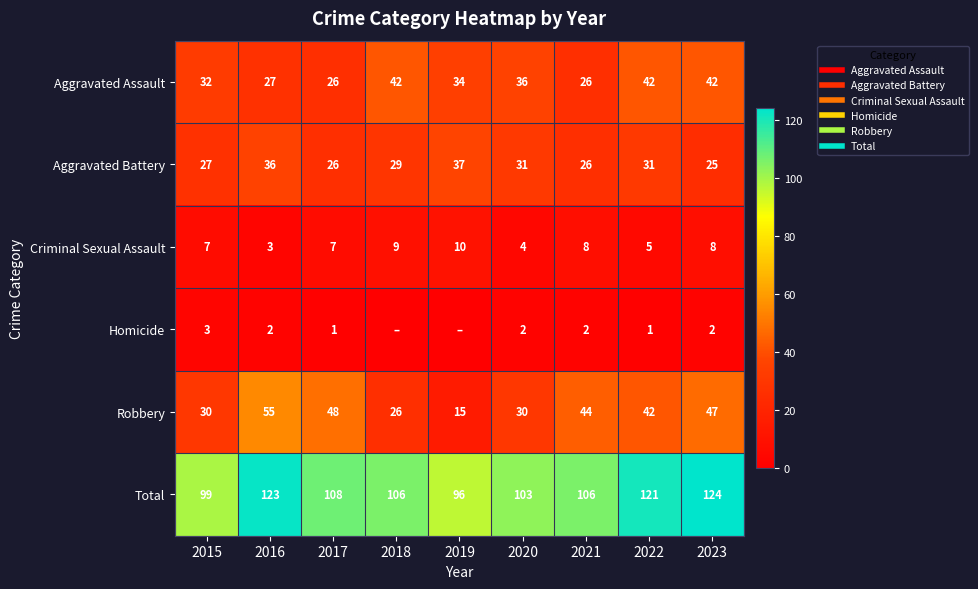

At 2022, list the series in order from largest to smallest.

Total, Aggravated Assault, Robbery, Aggravated Battery, Criminal Sexual Assault, Homicide